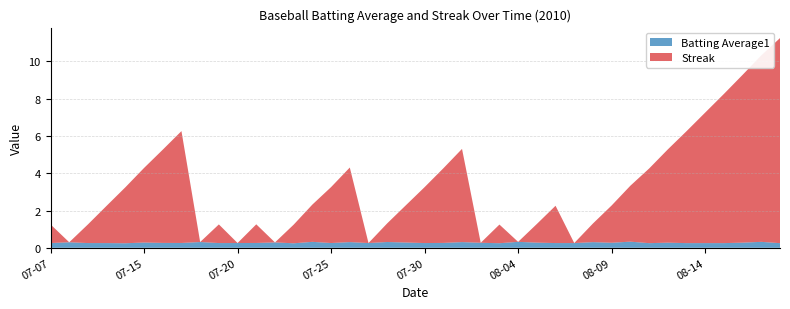

Reading left to right, list all the values displayed in this chart.

Batting Average1: 0.3	0.3	0.3	0.3	0.2	0.3	0.3	0.3	0.3	0.3	0.3	0.3	0.3	0.2	0.3	0.3	0.3	0.3	0.3	0.3	0.3	0.3	0.3	0.3	0.2	0.3	0.3	0.3	0.3	0.3	0.3	0.3	0.2	0.3	0.3	0.3	0.3	0.3	0.3	0.2
Streak: 1.0	0.0	1.0	2.0	3.0	4.0	5.0	6.0	0.0	1.0	0.0	1.0	0.0	1.0	2.0	3.0	4.0	0.0	1.0	2.0	3.0	4.0	5.0	0.0	1.0	0.0	1.0	2.0	0.0	1.0	2.0	3.0	4.0	5.0	6.0	7.0	8.0	9.0	10.0	11.0